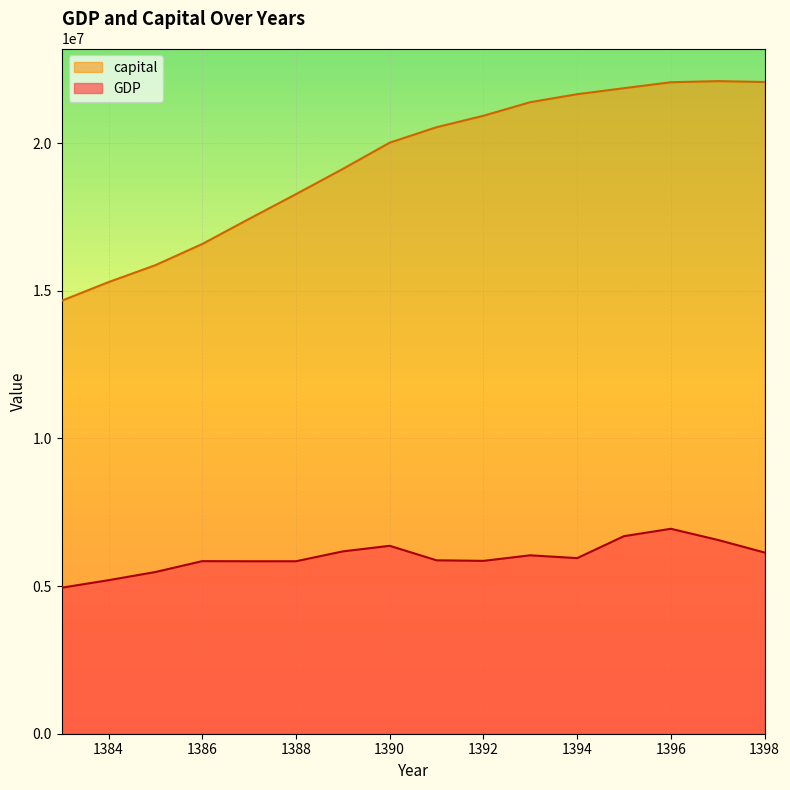

In capital, how many points are higher than both neighbors (excluding endpoints)?

1